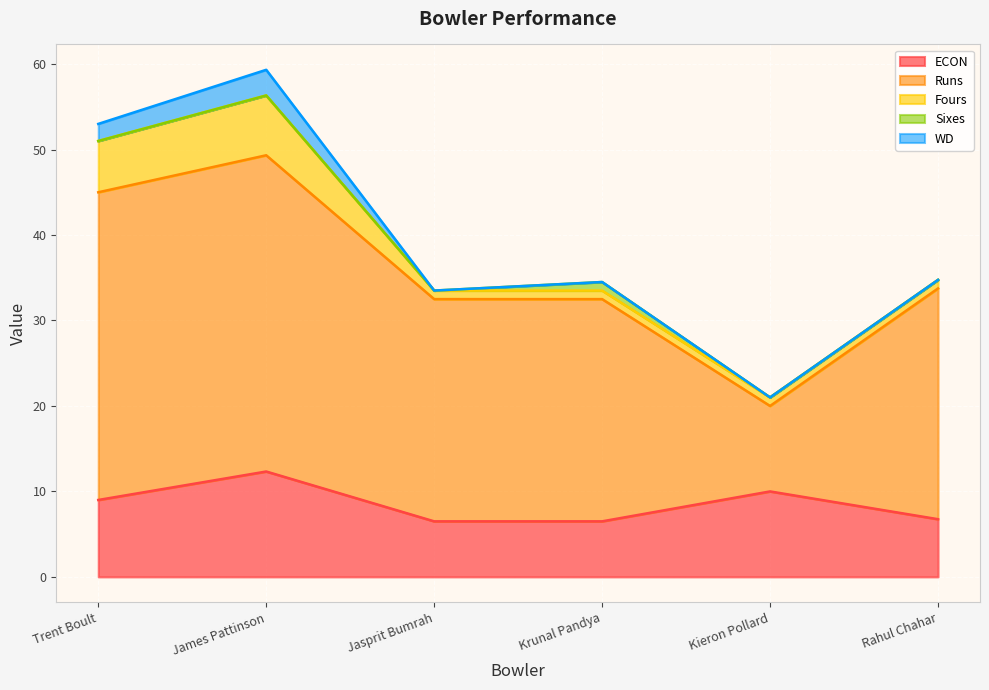

What is the difference between the Sixes values at Krunal Pandya and James Pattinson?

1.0